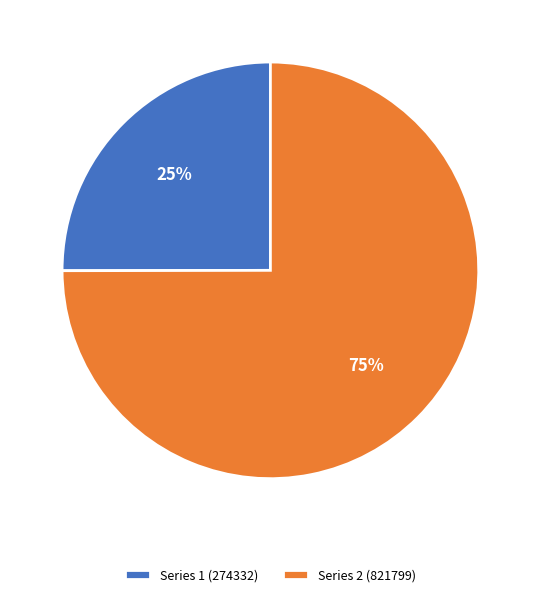

Is it true that Series 1 (274332) is 10% of the pie?

False